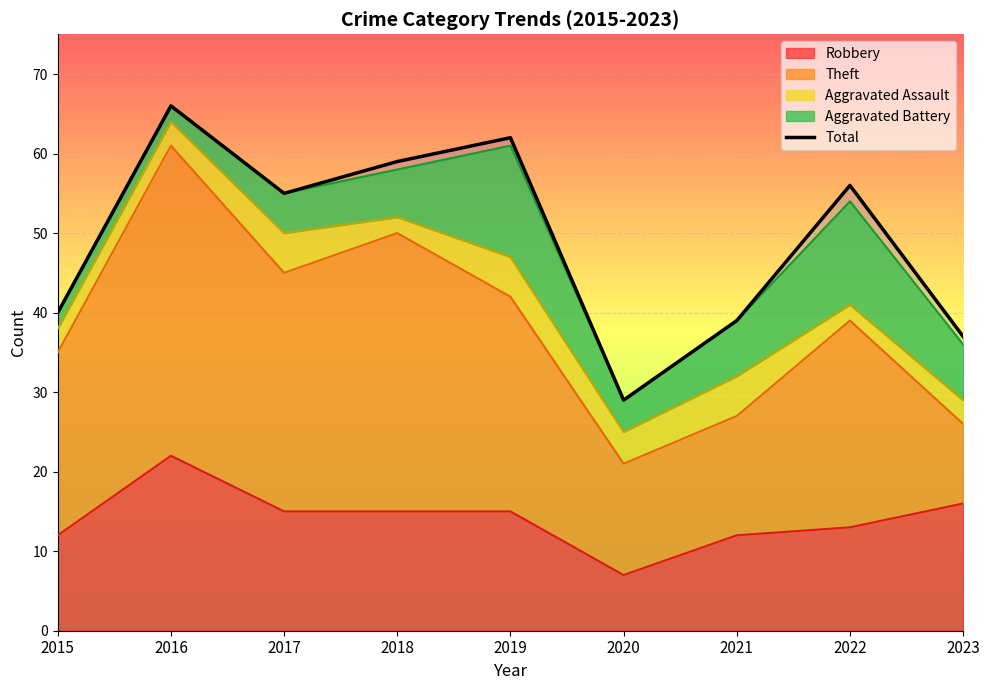

True or false: the data shows 17 at 2023.

False